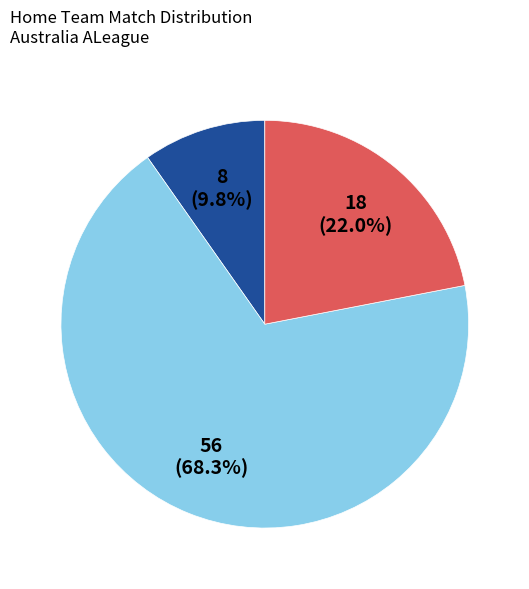

How many segments does this pie chart have?

3